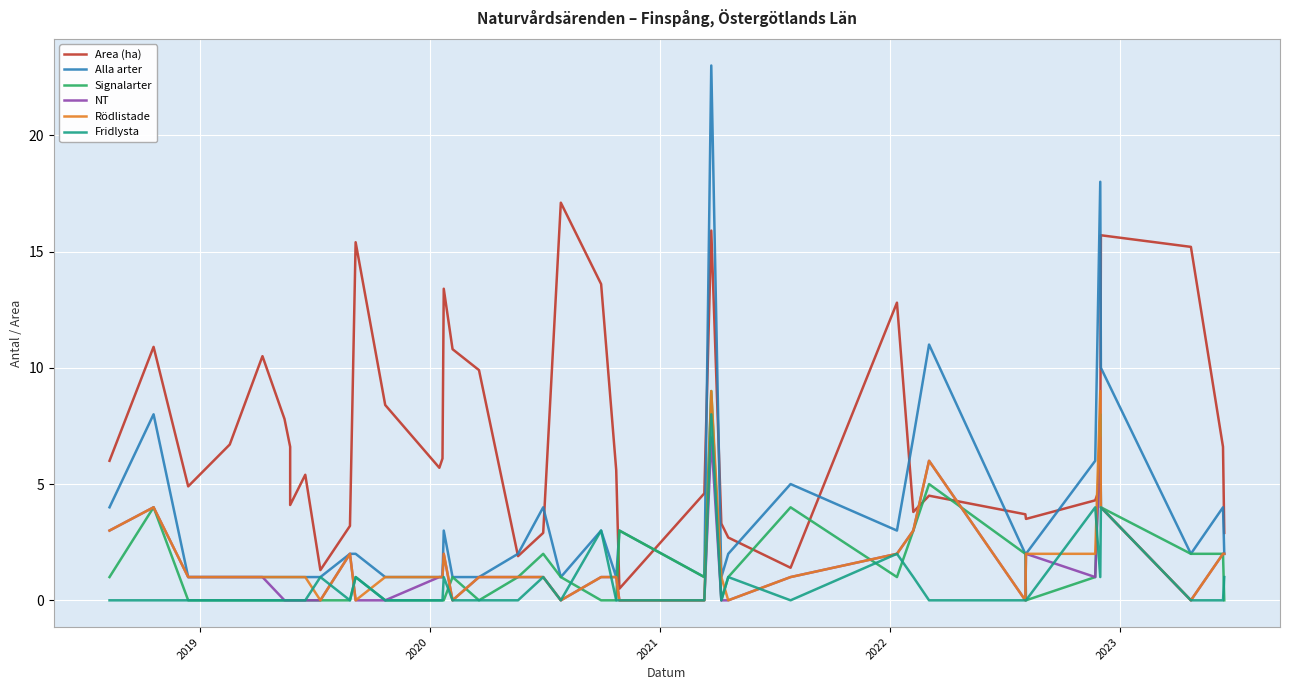

True or false: Alla arter and Rödlistade intersect in this chart.

False